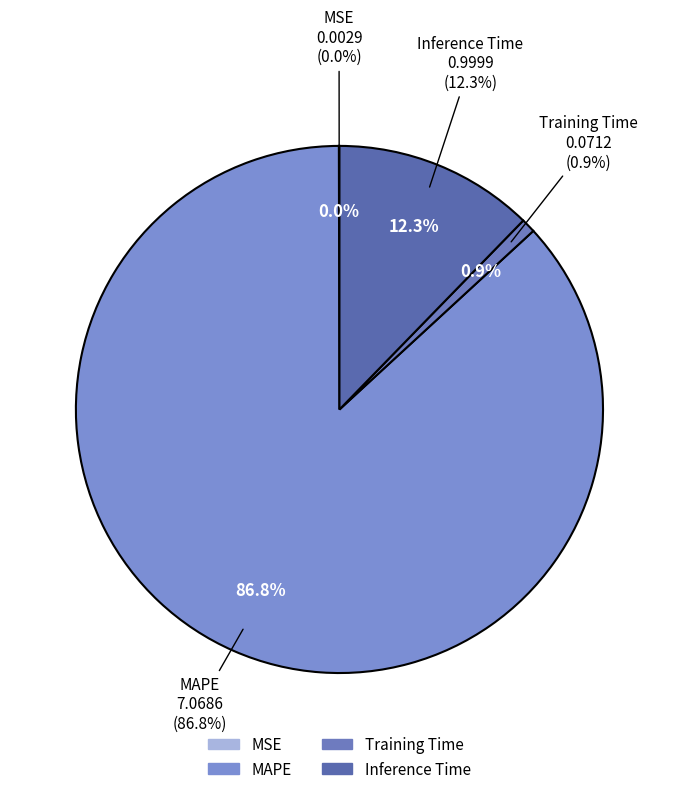

The Training Time slice represents 7% of the pie. True or false?

False